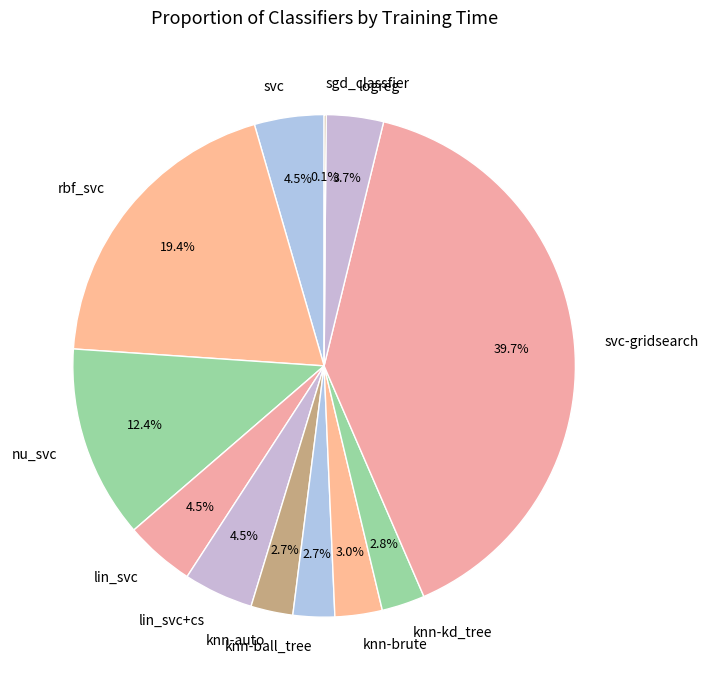

The knn-brute slice represents 10% of the pie. True or false?

False